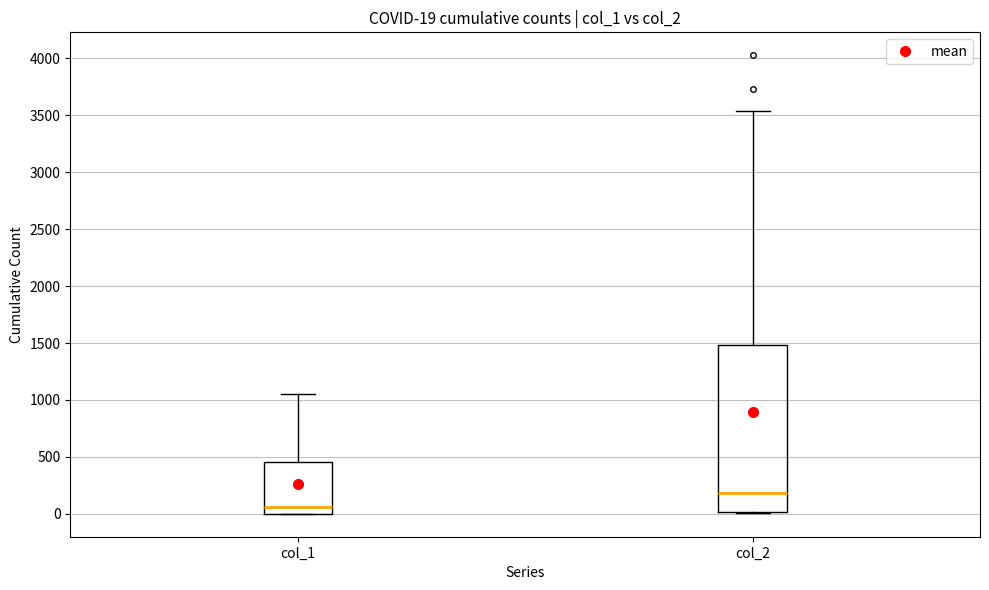

Which box has the lowest median line?

col_1